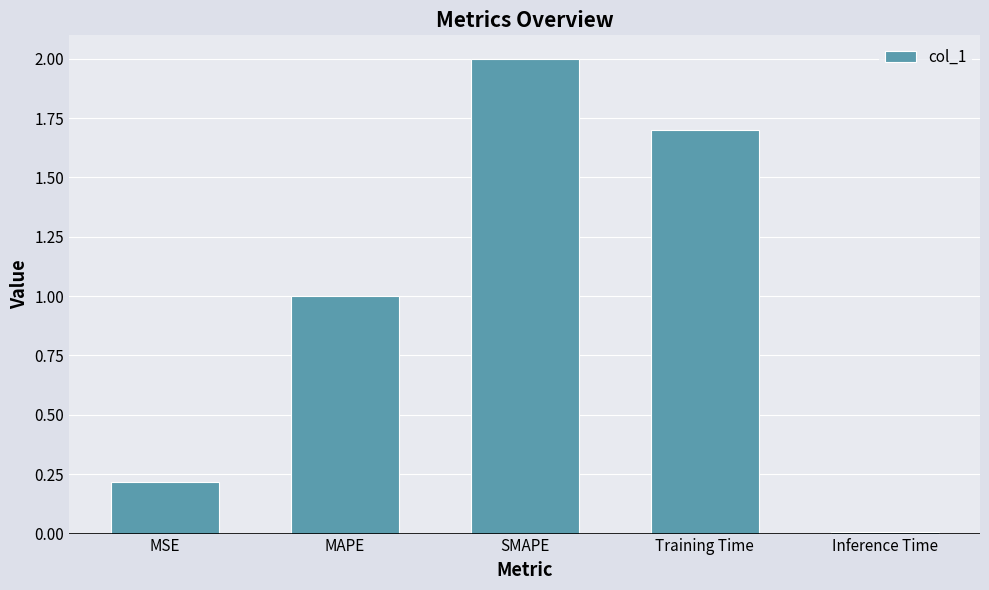

The chart shows a value of 1.0 at Training Time. True or false?

False